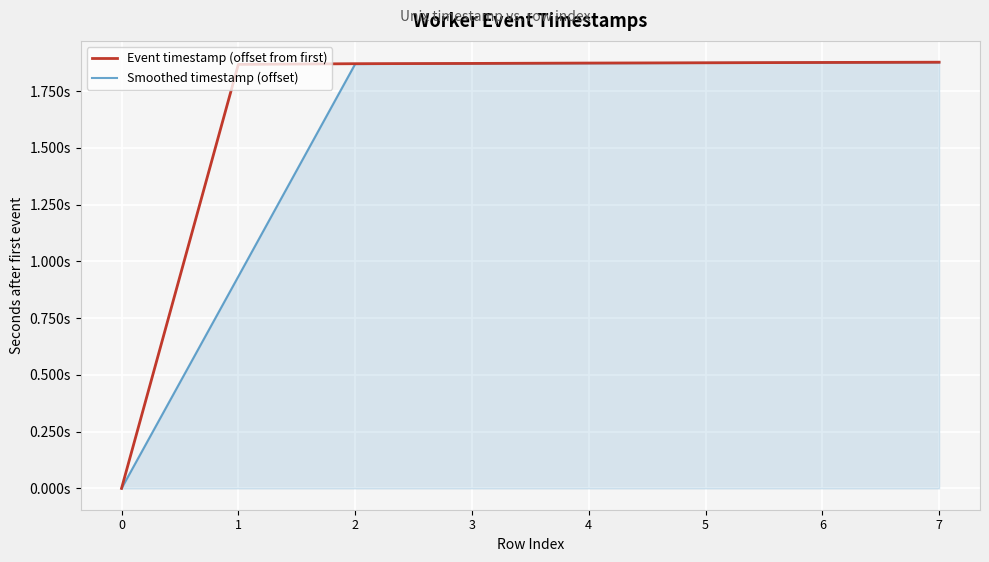

Is this an area chart (filled region under the line)?

Yes